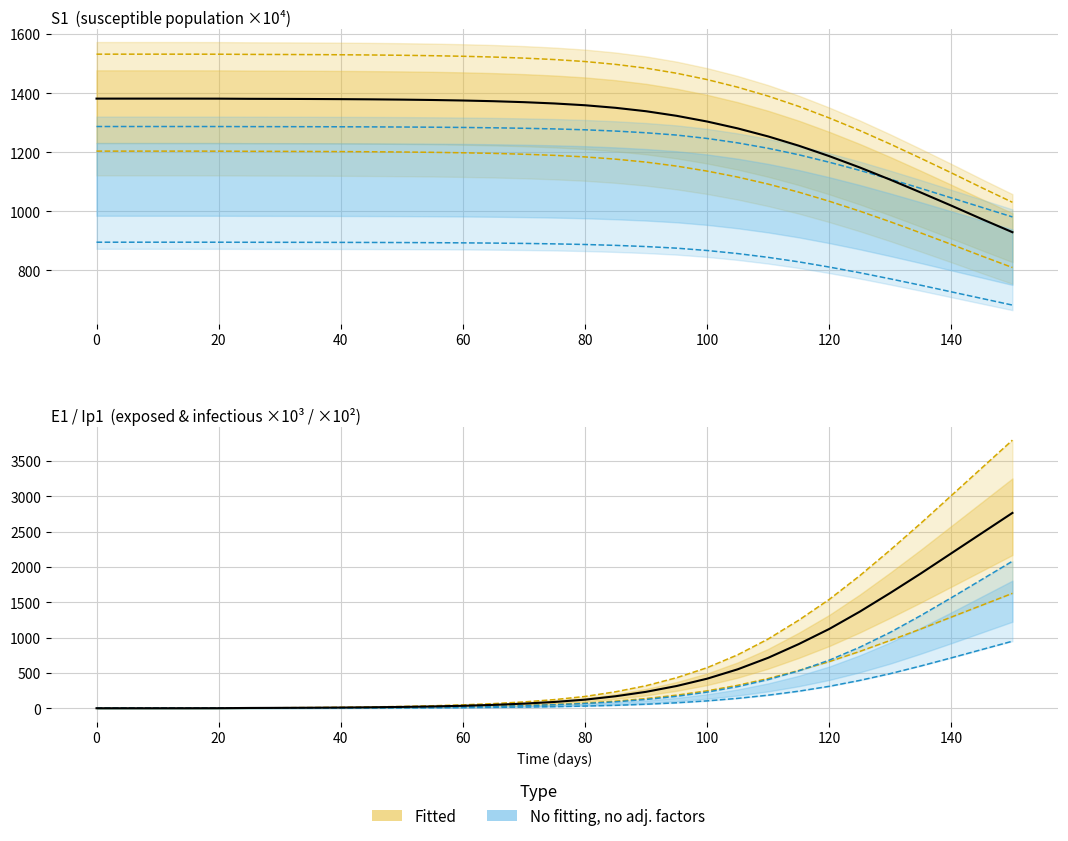

Which series ends up on top after the final intersection of S1 and E1?

E1